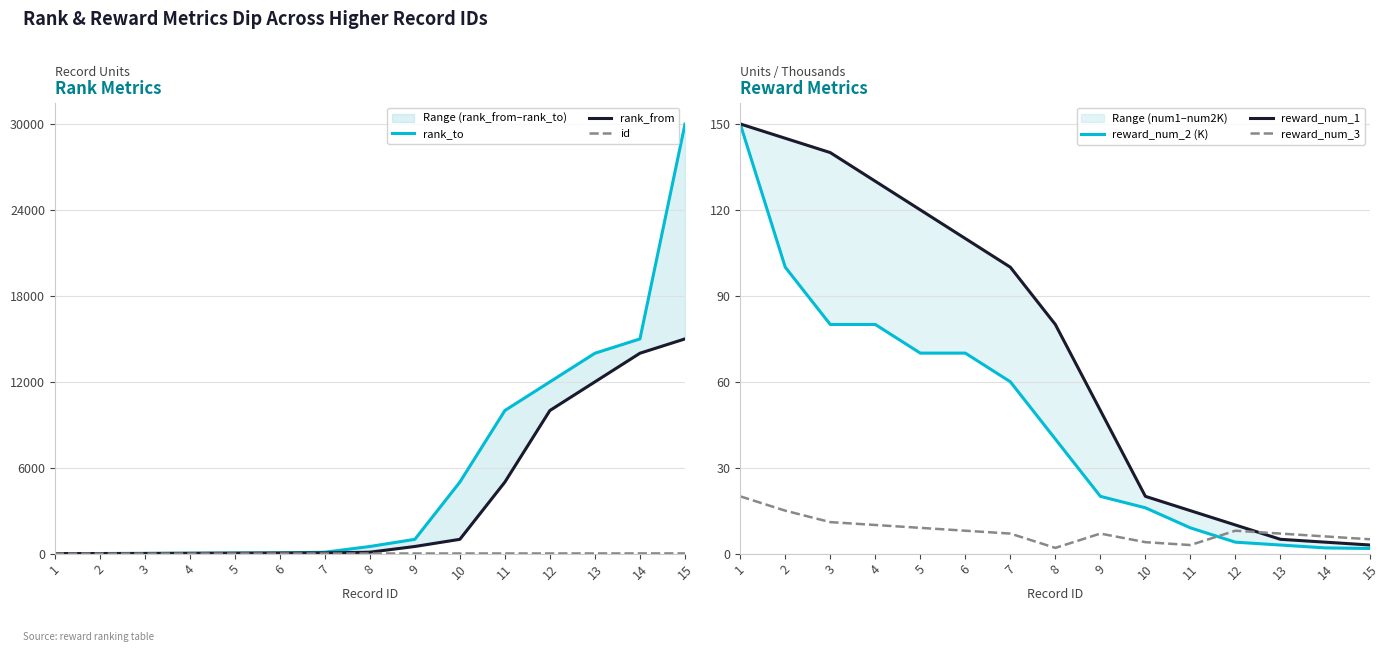

True or false: id and rank_to cross at least once.

False